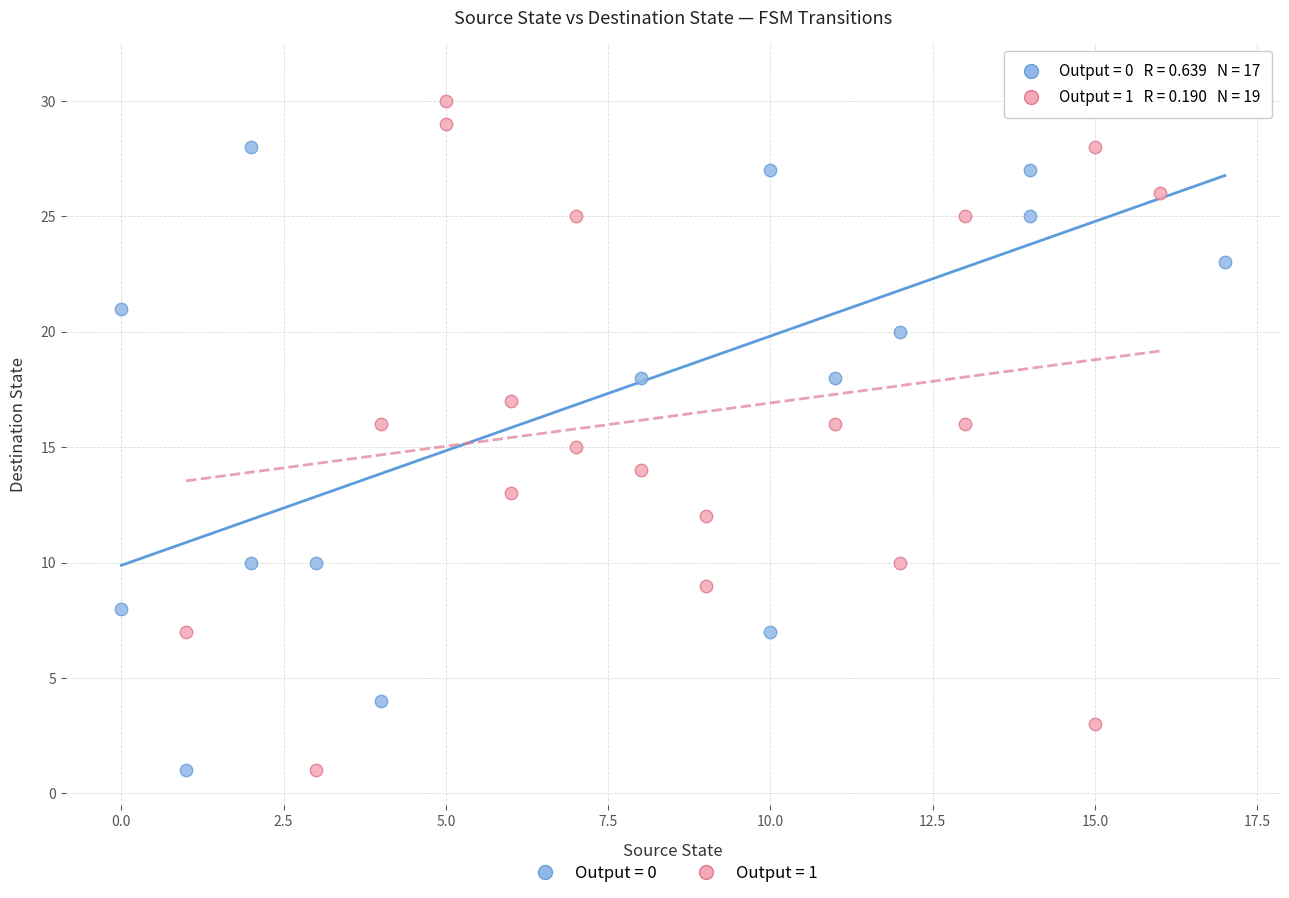

What are all the series names shown in the legend?

Output = 0, Output = 1